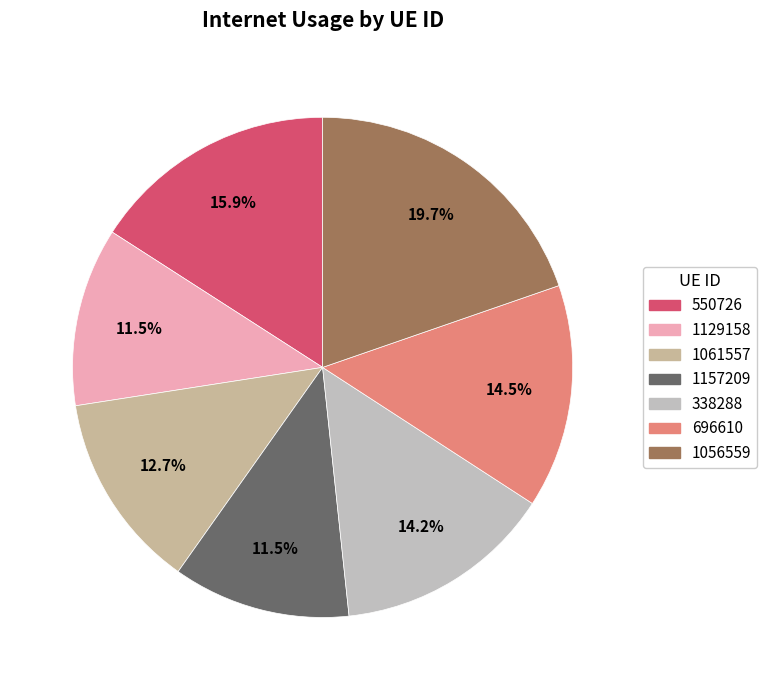

Rank the categories by value from lowest to highest.

1157209, 1129158, 1061557, 338288, 696610, 550726, 1056559